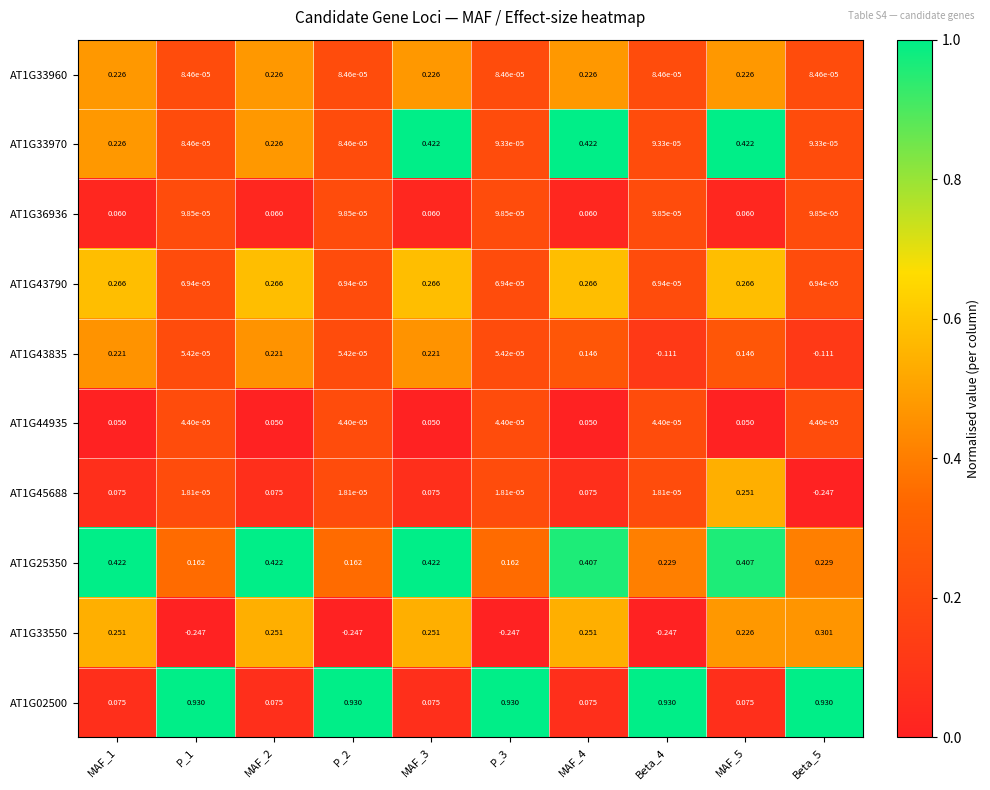

How many positive values does the AT1G45688 series have?

9